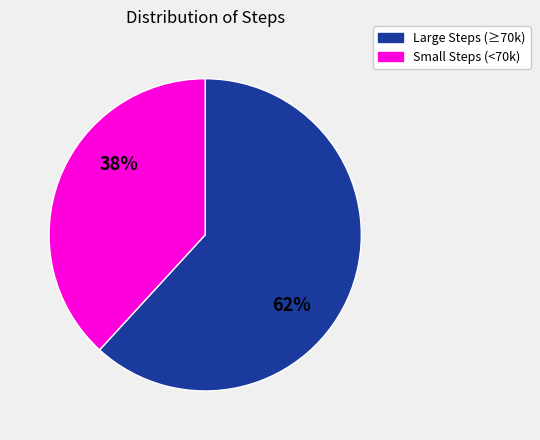

Combined, do Large Steps (≥70k) and Small Steps (<70k) account for over 50%?

Yes